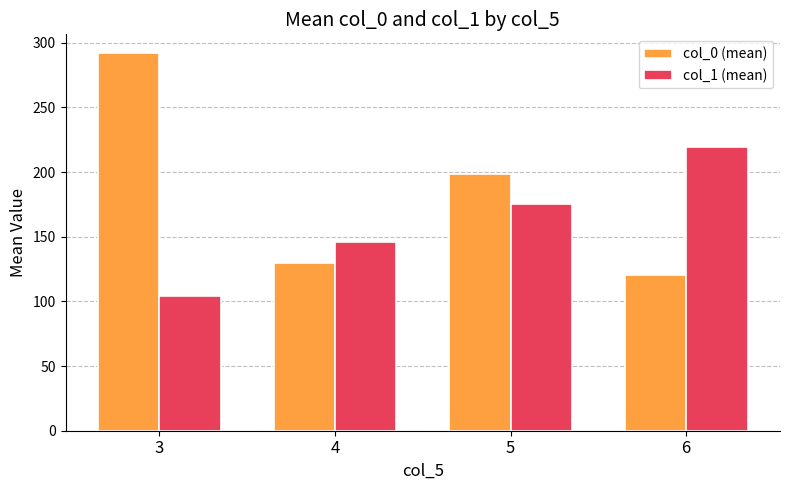

Where does the col_0 (mean) series first go above 198?

3